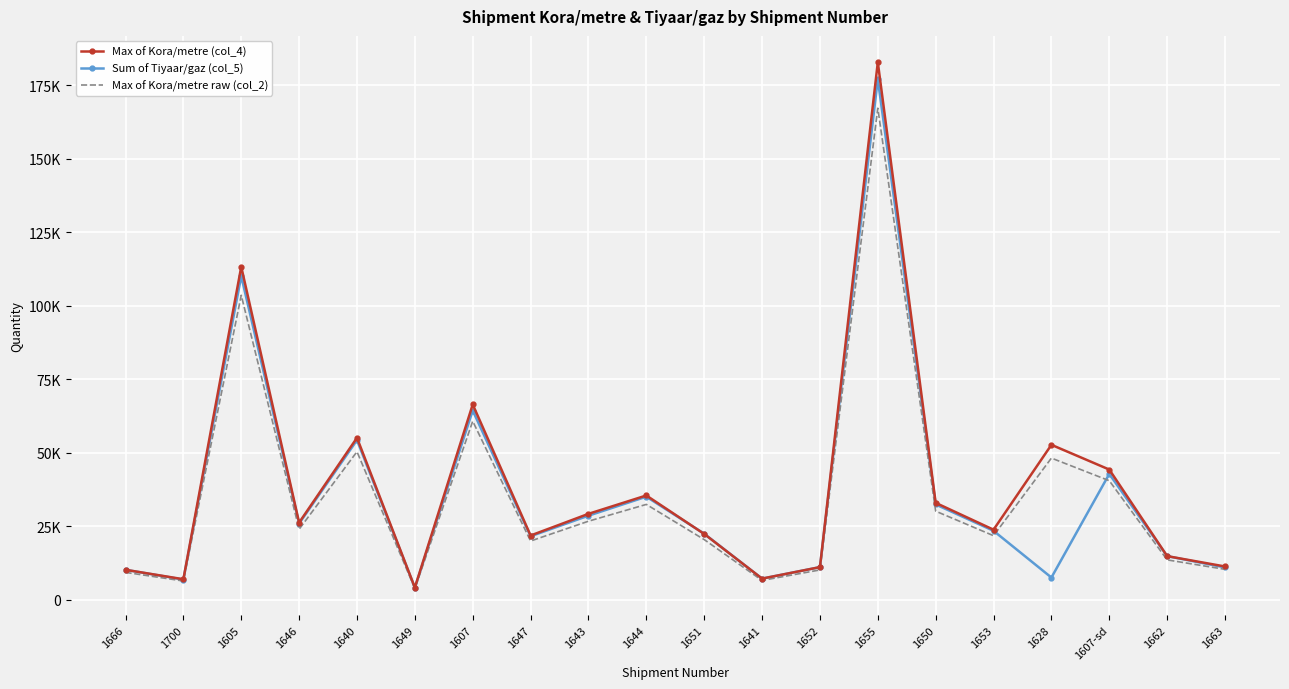

Reading left to right, extract all data points from this chart.

Max of Kora/metre (col_4): 10220.8	7011.1	113242.3	26255.1	55087.9	4184.1	66422.0	21876.4	29241.8	35487.3	22411.1	7223.2	11127.4	182778.8	32978.6	23853.6	52709.3	44293.0	14866.4	11345.0
Sum of Tiyaar/gaz (col_5): 10216.0	6902.0	110048.0	25952.0	54302.0	4140.0	64371.0	21621.0	28619.0	35074.0	22478.0	7214.0	11128.0	177007.0	32440.0	23471.0	7587.0	42810.0	14872.0	11018.0
Max of Kora/metre raw (col_2): 9346.0	6411.0	103550.0	24008.0	50373.0	3826.0	60737.0	20004.0	26739.0	32450.0	20493.0	6605.0	10175.0	167135.0	30156.0	21812.0	48198.0	40502.0	13594.0	10374.0